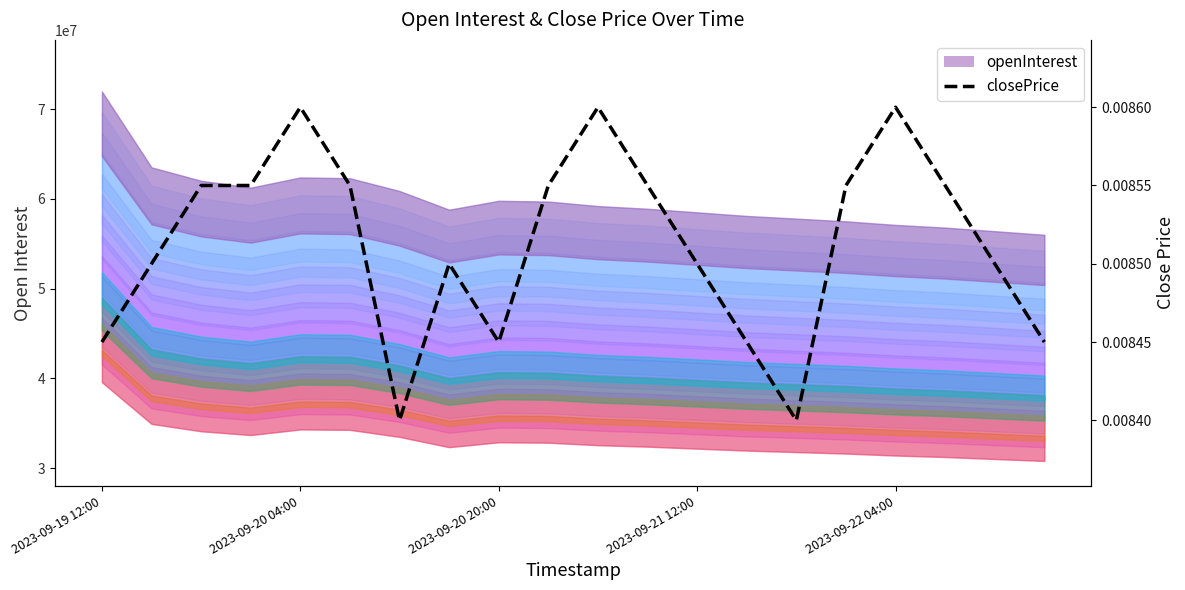

Where is the first local minimum?

6